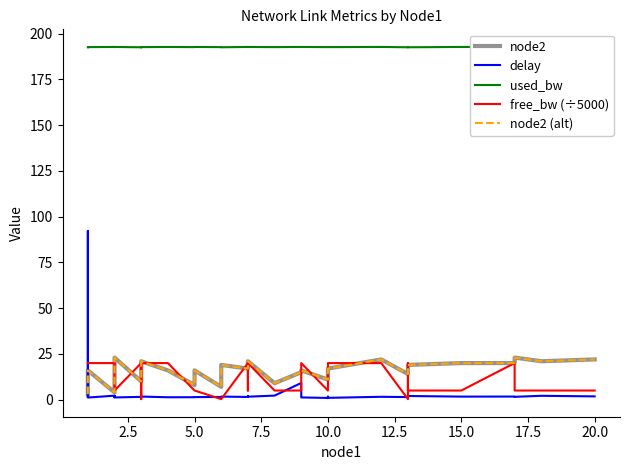

How many lines are shown in the chart?

5